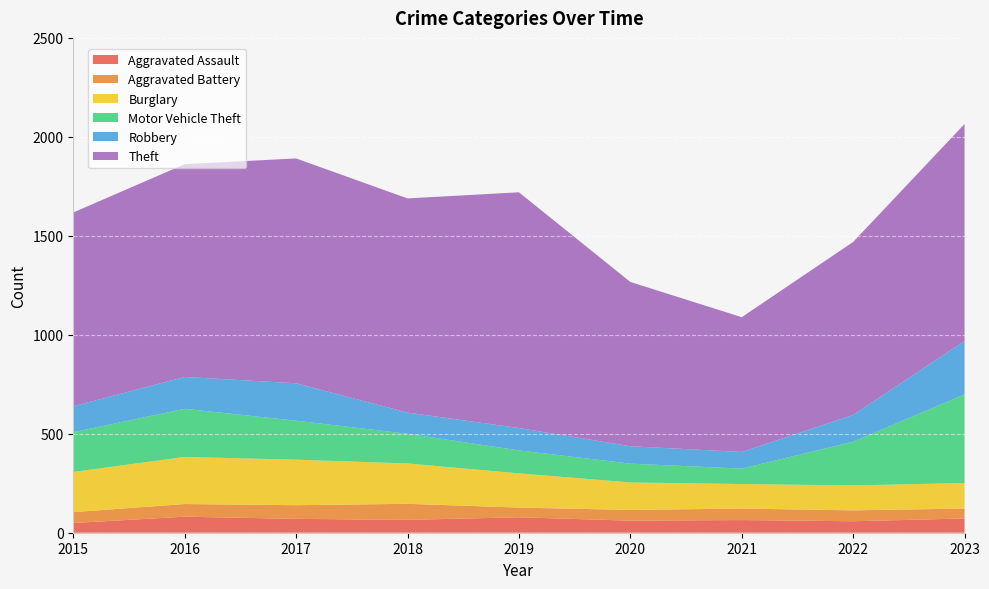

Reading left to right, transcribe all the data shown in this chart.

Aggravated Assault: 2015=49	2016=81	2017=70	2018=65	2019=78	2020=61	2021=64	2022=58	2023=72
Aggravated Battery: 2015=55	2016=64	2017=69	2018=81	2019=49	2020=54	2021=58	2022=55	2023=50
Burglary: 2015=203	2016=238	2017=230	2018=204	2019=173	2020=139	2021=124	2022=126	2023=129
Motor Vehicle Theft: 2015=201	2016=243	2017=197	2018=150	2019=116	2020=95	2021=78	2022=221	2023=448
Robbery: 2015=131	2016=161	2017=189	2018=107	2019=113	2020=88	2021=84	2022=135	2023=270
Theft: 2015=979	2016=1075	2017=1136	2018=1082	2019=1191	2020=830	2021=681	2022=874	2023=1096